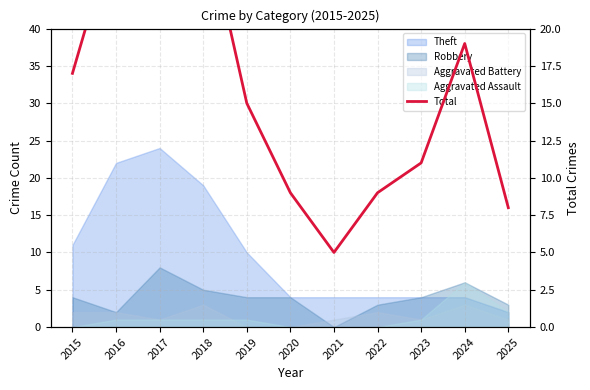

What is the difference between the maximum and minimum values?

30